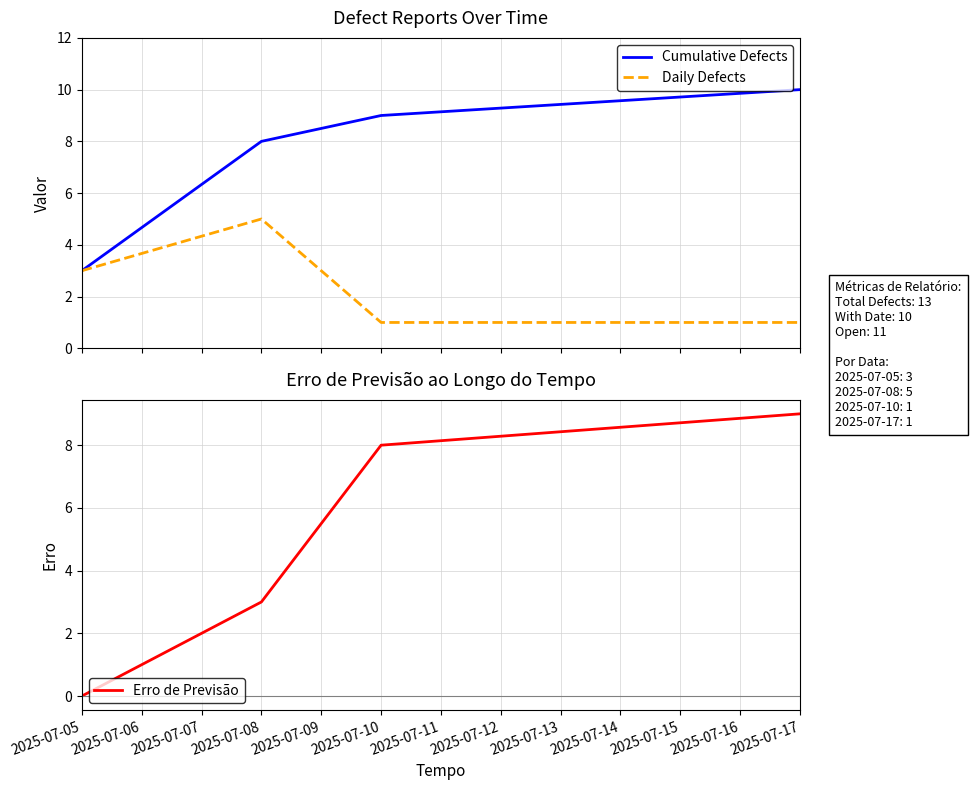

At how many categories does at least one series exceed 9?

1